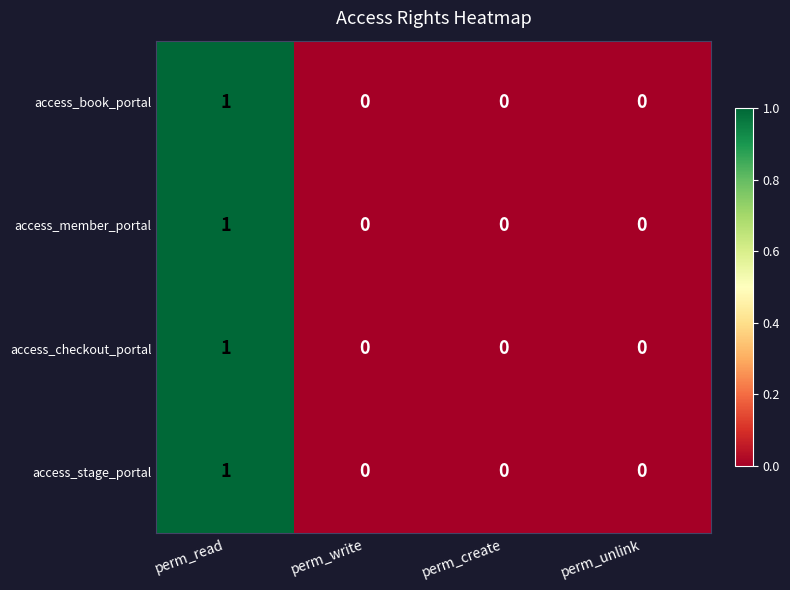

At which category is the sum across all series the highest?

perm_read